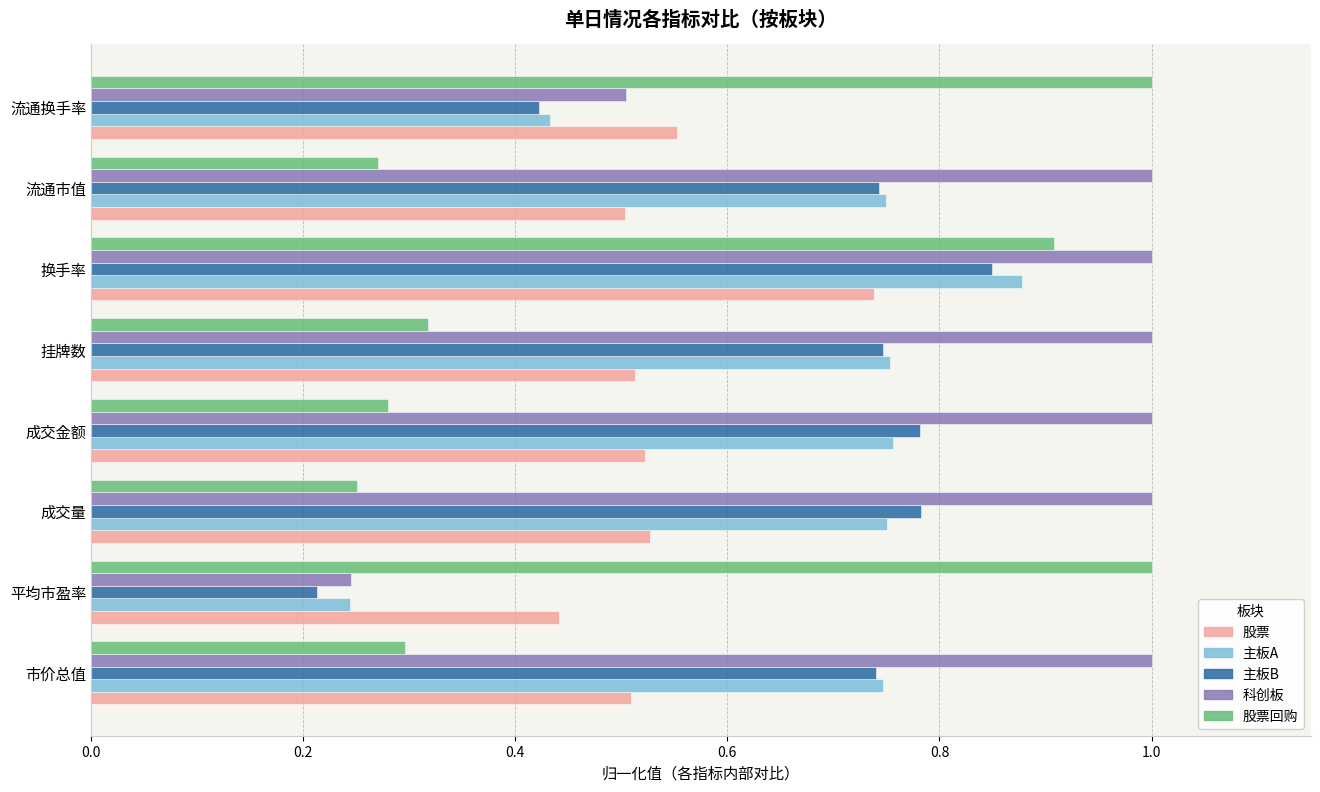

What is the sum of all 股票 values?

4.3